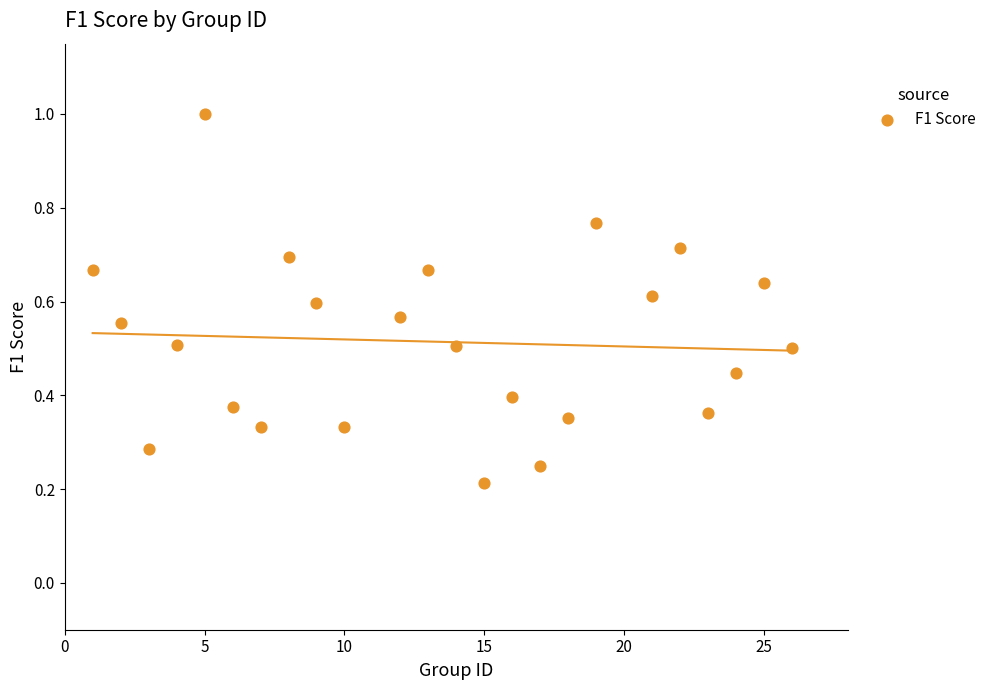

What is the range of X values (max minus min)?

25.0